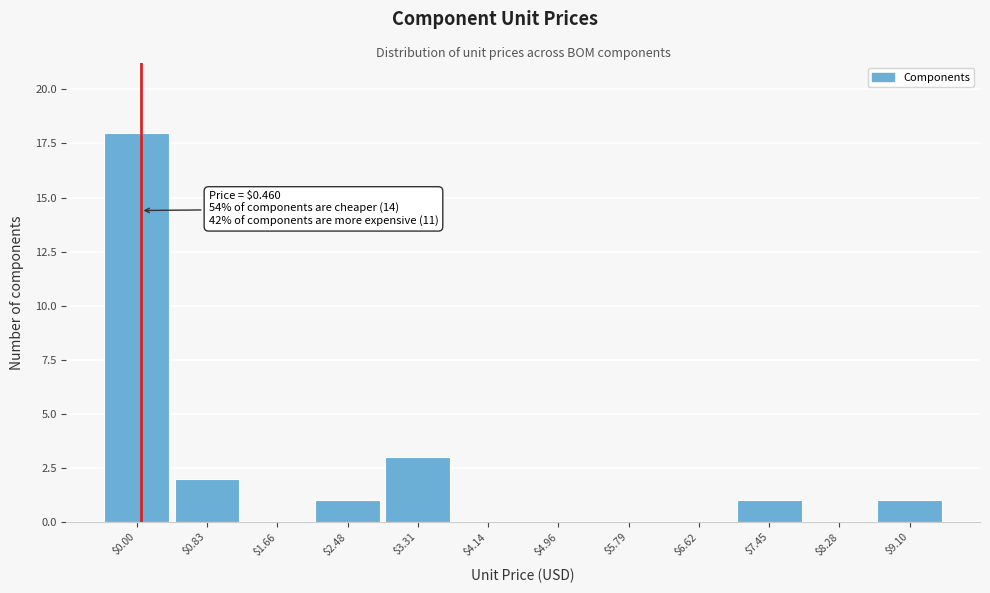

What is the sum of all values?

26